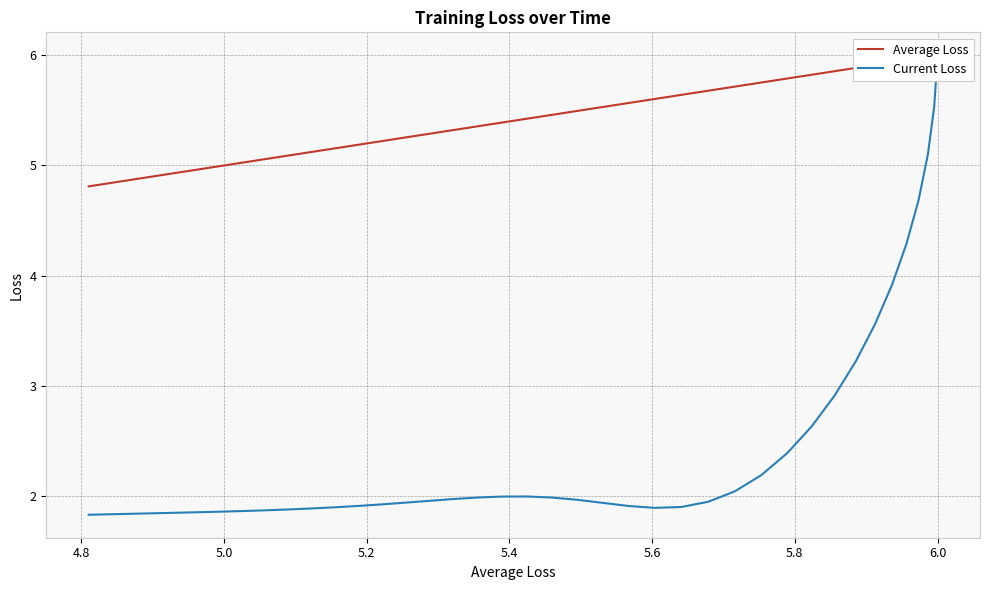

What are all the series names shown in the legend?

Average Loss, Current Loss